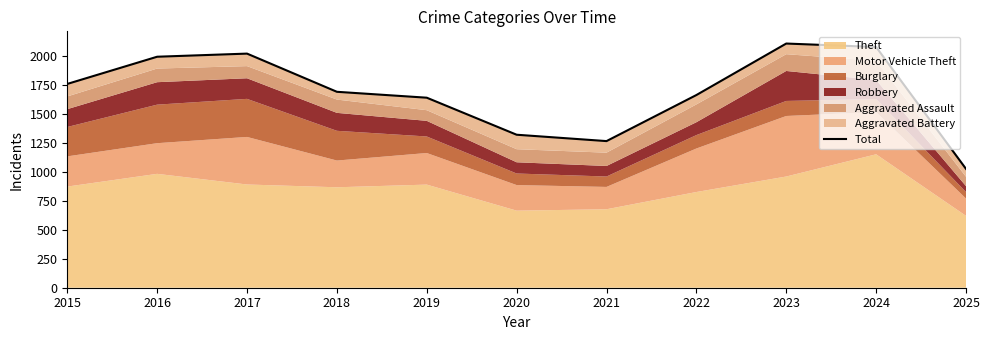

At which category does the chart reach its minimum across all series?

2025